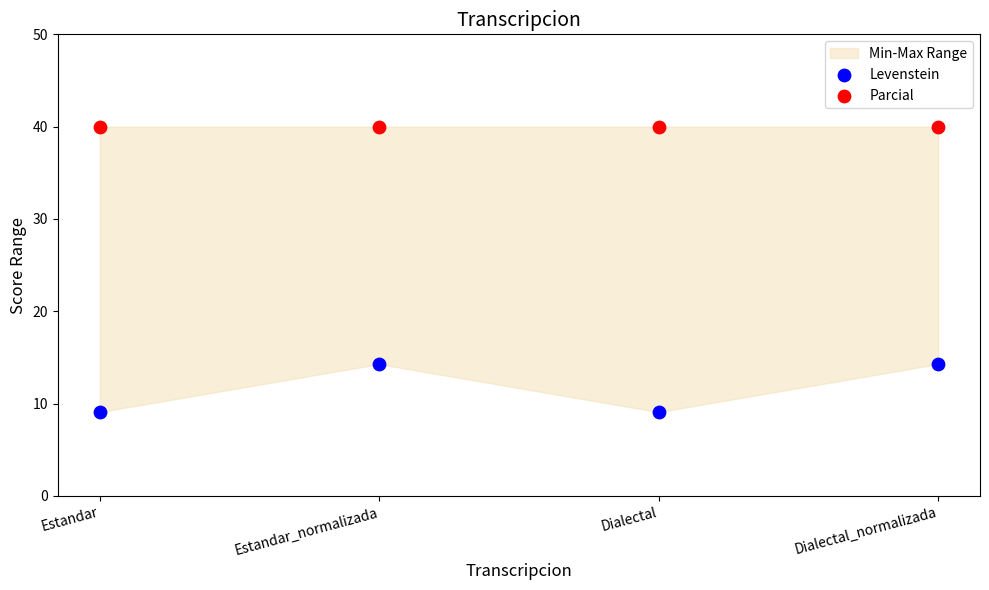

Which series contains the lowest Y value?

Levenstein